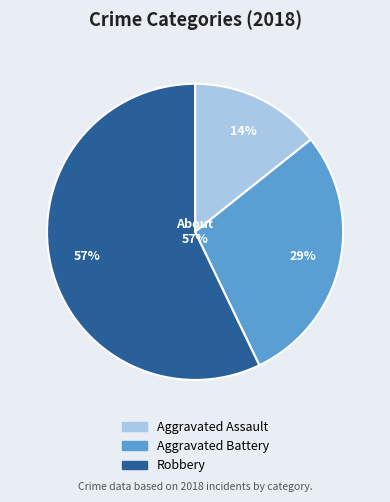

Which category accounts for the majority?

Robbery